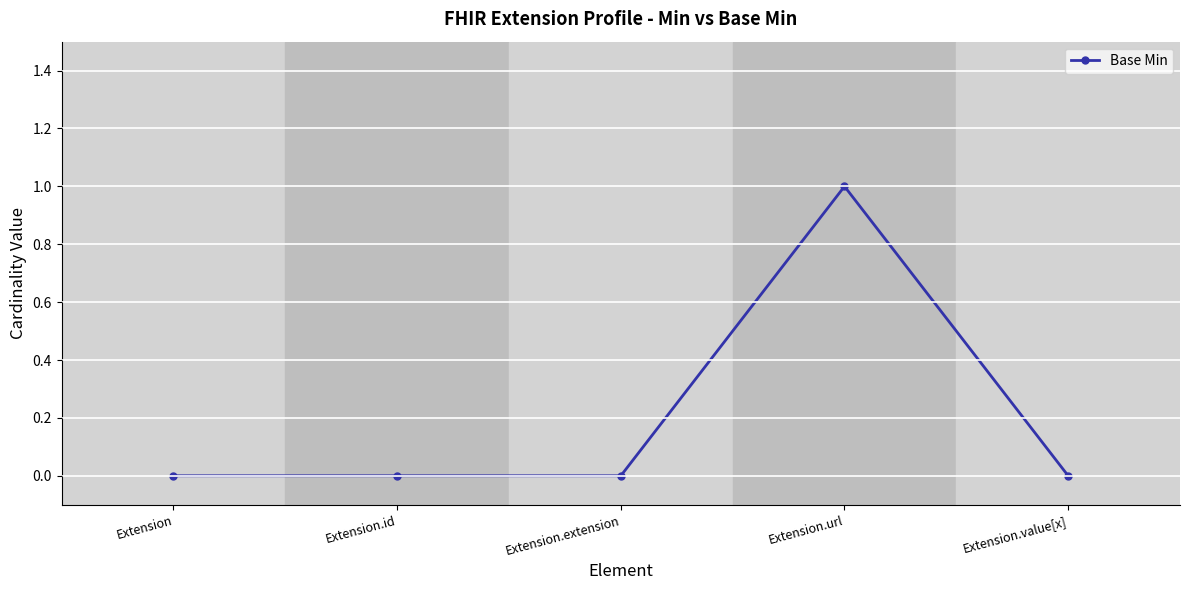

Does the chart have visible grid lines?

Yes